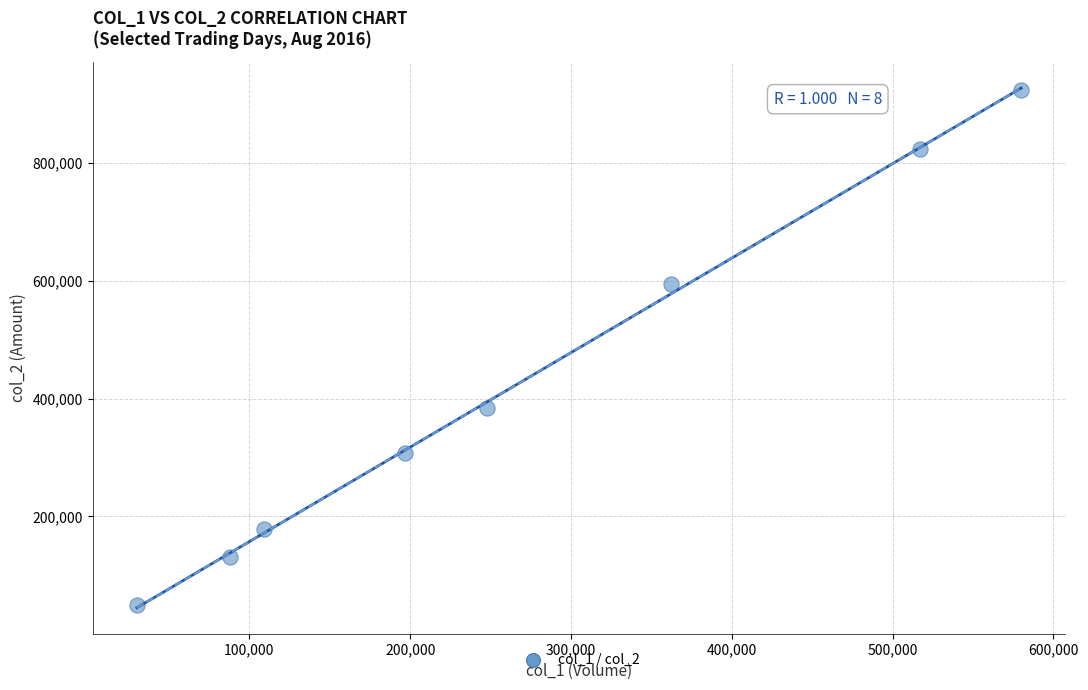

What is the average Y value?

424246